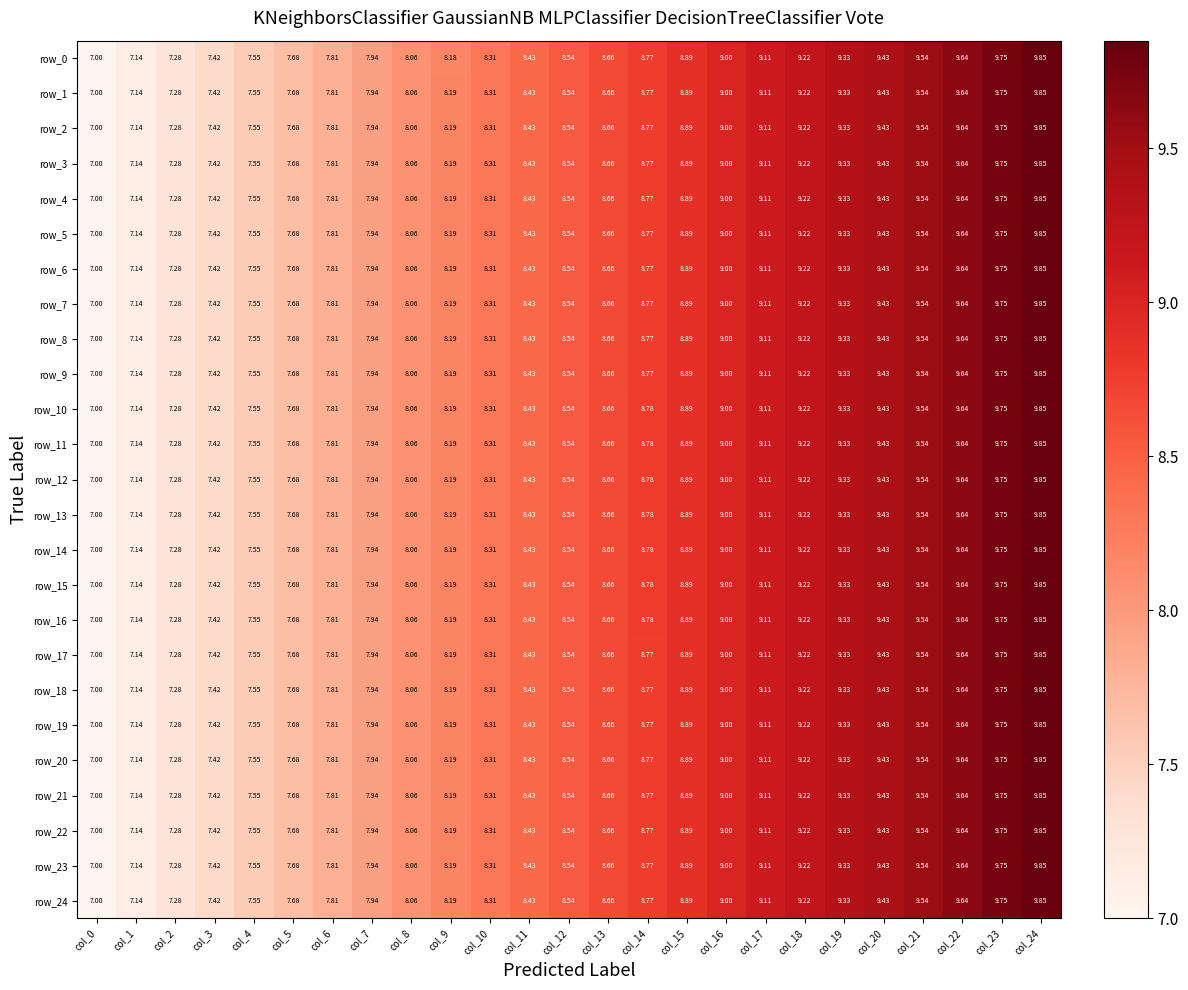

Is the value of row_13 at col_11 greater than the value of row_7 at col_6?

Yes